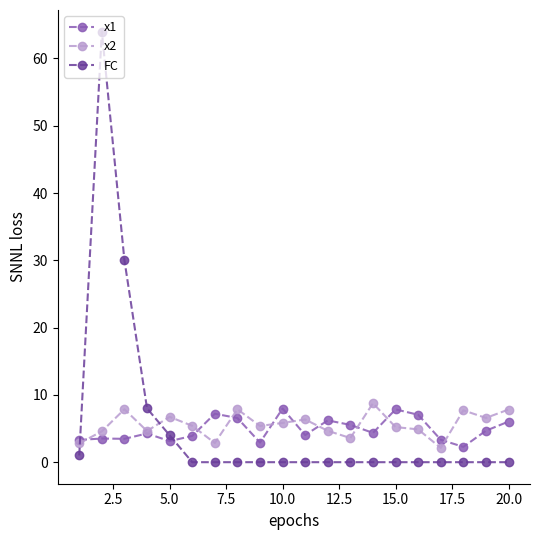

What is the value of the x2 point at the 9th from the left?

5.4